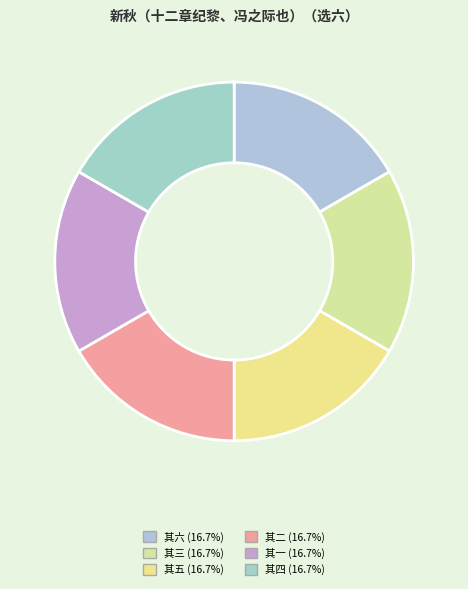

Count the number of slices in the pie.

6